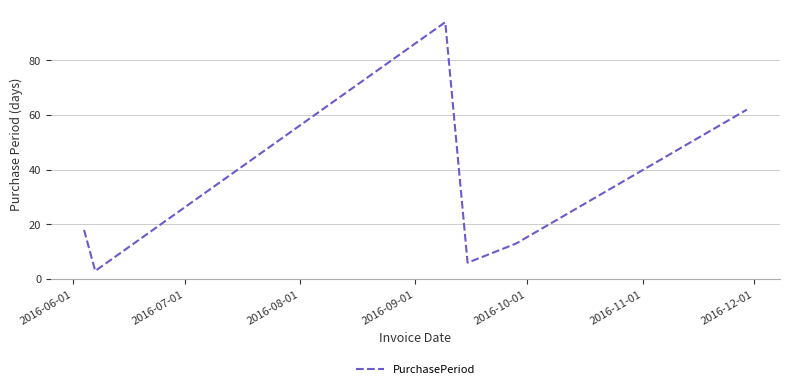

True or false: there are more than 1 points higher than both neighbors.

False